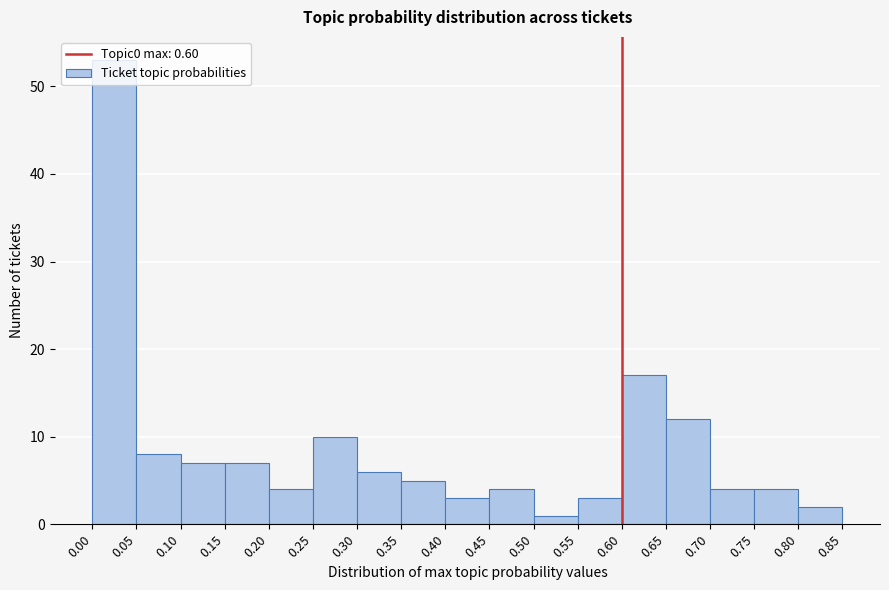

Reading left to right, list every bar in this chart as the range it spans on the x-axis followed by its height. The values are not printed on the chart, so give them approximately, as read against the axis.

0.00 to 0.05: 53
0.05 to 0.10: 8
0.10 to 0.15: 7
0.15 to 0.20: 7
0.20 to 0.25: 4
0.25 to 0.30: 10
0.30 to 0.35: 6
0.35 to 0.40: 5
0.40 to 0.45: 3
0.45 to 0.50: 4
0.50 to 0.55: 1
0.55 to 0.60: 3
0.60 to 0.65: 17
0.65 to 0.70: 12
0.70 to 0.75: 4
0.75 to 0.80: 4
0.80 to 0.85: 2